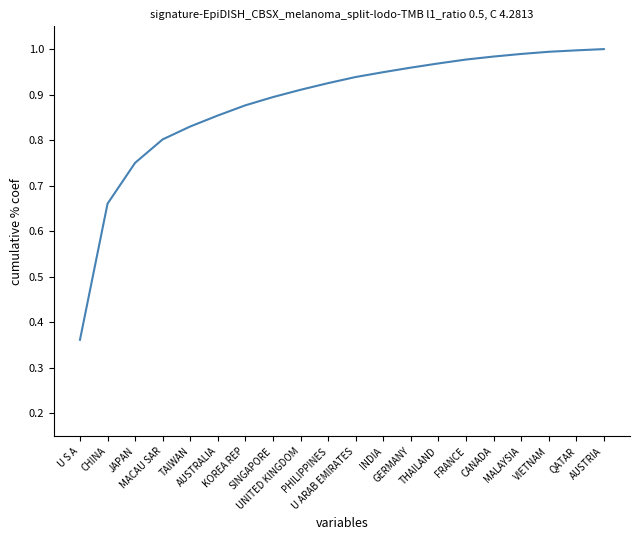

What is the difference between the maximum and minimum values?

0.6